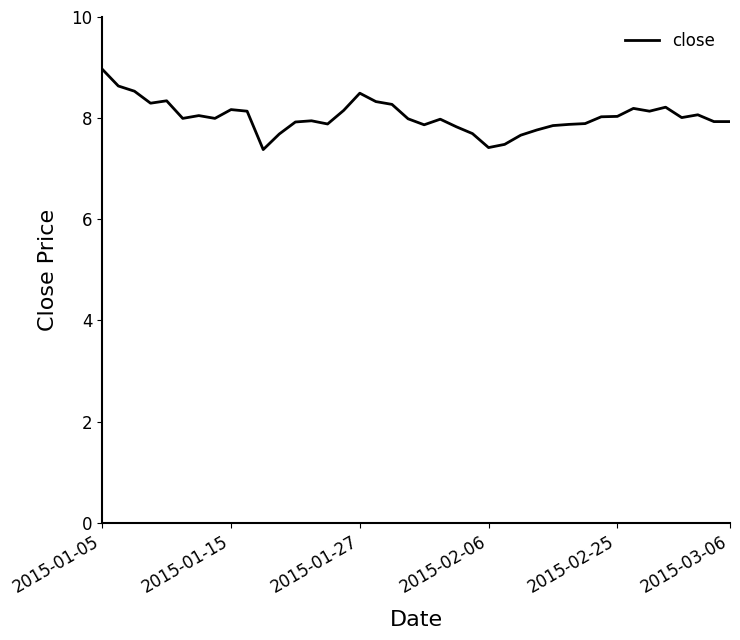

What is the sum of all values?

321.0